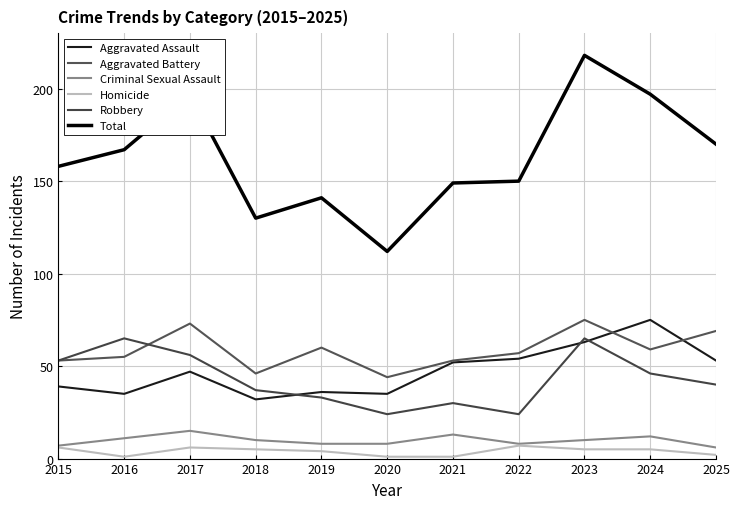

At which category does Aggravated Battery reach its first local peak?

2017